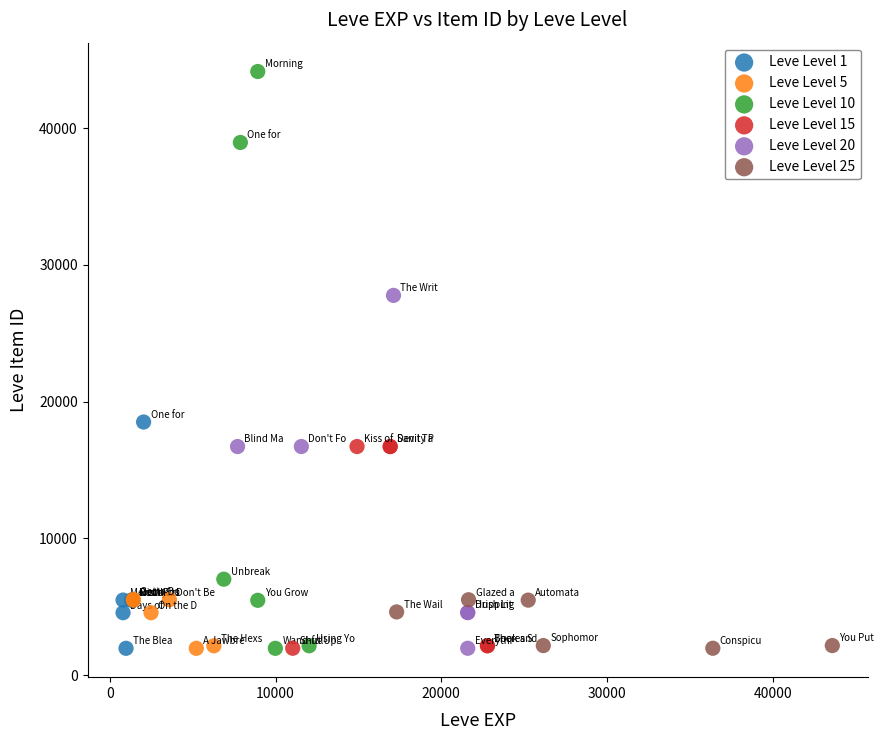

Which series reaches the maximum Y coordinate?

Leve Level 10